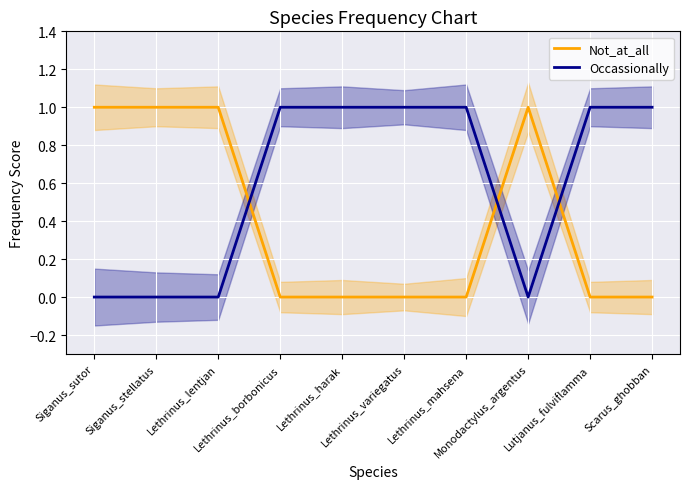

At how many categories does at least one series exceed 0?

10